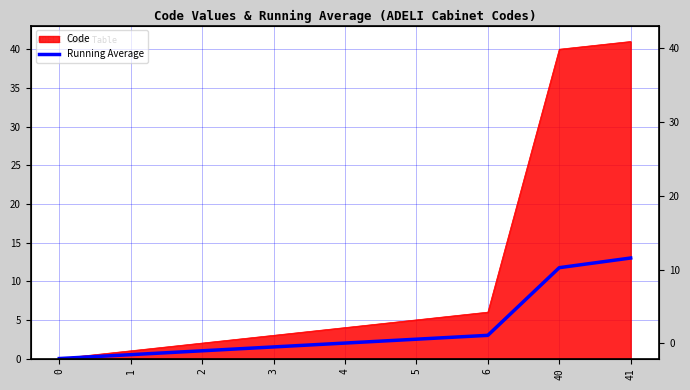

Rank the categories by value from lowest to highest.

0, 1, 2, 3, 4, 5, 6, 40, 41